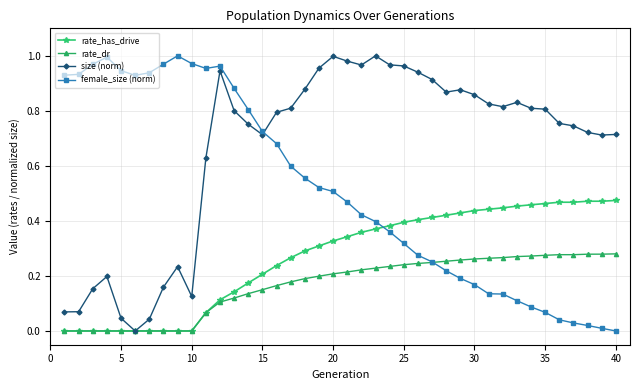

How many distinct data groups are displayed?

4